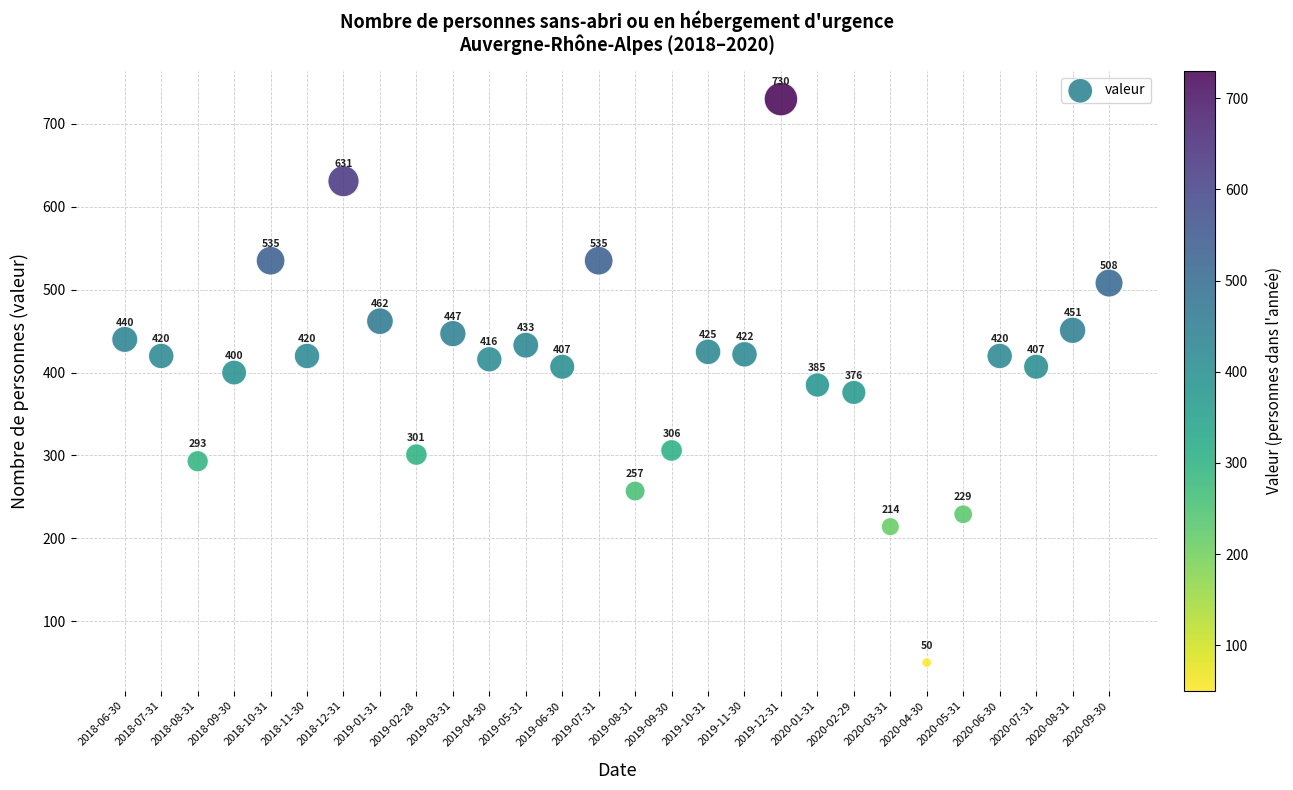

What Y value in the scatter plot is closest to 390?

385